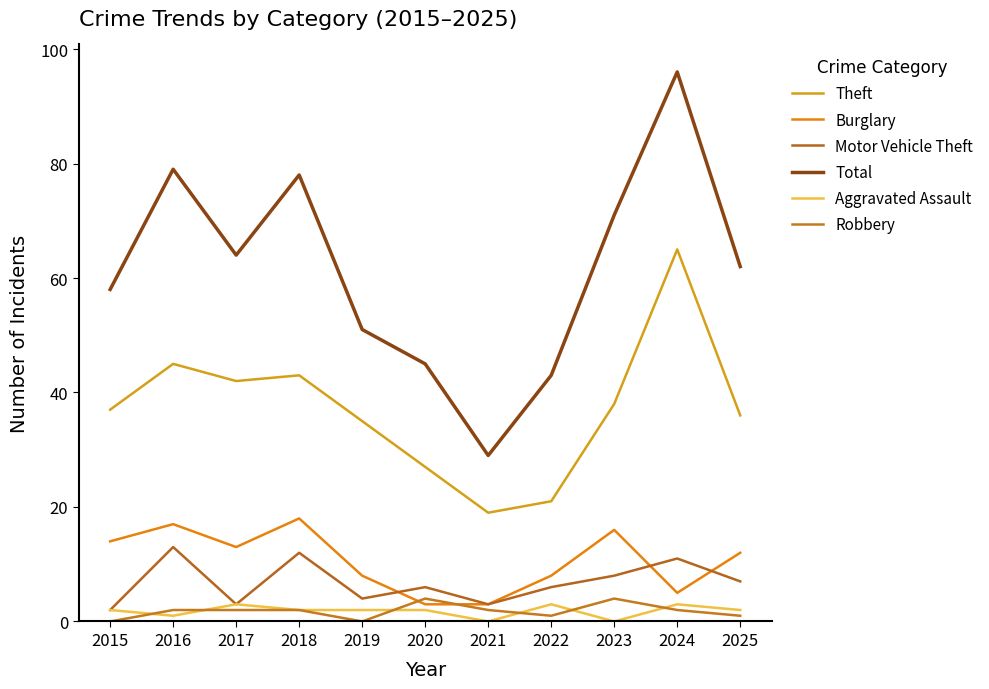

Reading right to left, what are all the values shown in this chart?

Theft: 2025=36	2024=65	2023=38	2022=21	2021=19	2020=27	2019=35	2018=43	2017=42	2016=45	2015=37
Burglary: 2025=12	2024=5	2023=16	2022=8	2021=3	2020=3	2019=8	2018=18	2017=13	2016=17	2015=14
Motor Vehicle Theft: 2025=7	2024=11	2023=8	2022=6	2021=3	2020=6	2019=4	2018=12	2017=3	2016=13	2015=2
Total: 2025=62	2024=96	2023=71	2022=43	2021=29	2020=45	2019=51	2018=78	2017=64	2016=79	2015=58
Aggravated Assault: 2025=2	2024=3	2023=0	2022=3	2021=0	2020=2	2019=2	2018=2	2017=3	2016=1	2015=2
Robbery: 2025=1	2024=2	2023=4	2022=1	2021=2	2020=4	2019=0	2018=2	2017=2	2016=2	2015=0